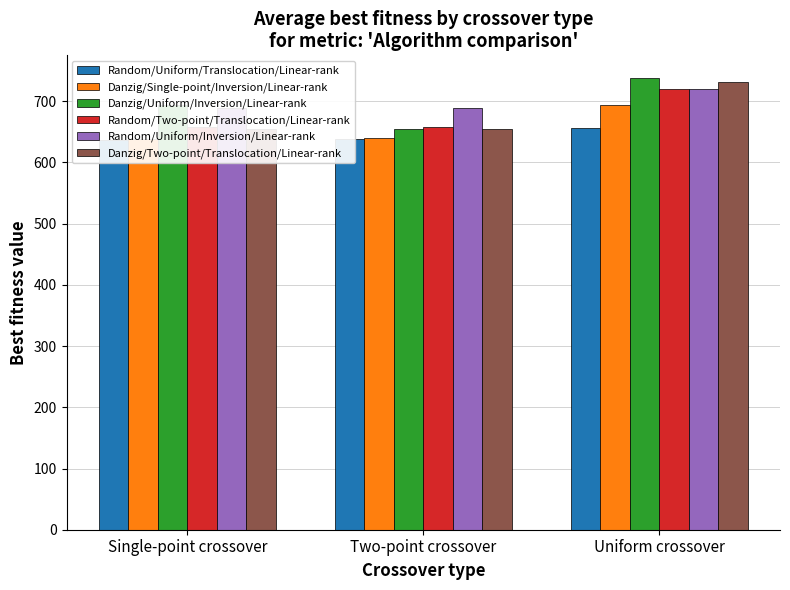

What is the total value across all series at Uniform crossover?

4258